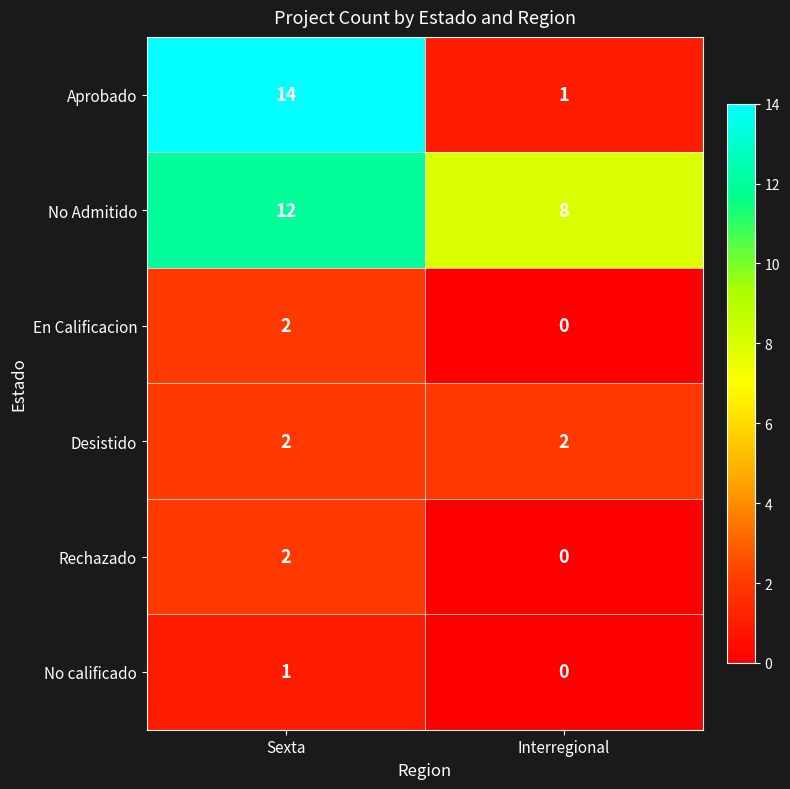

At which category is the sum across all series the highest?

Sexta